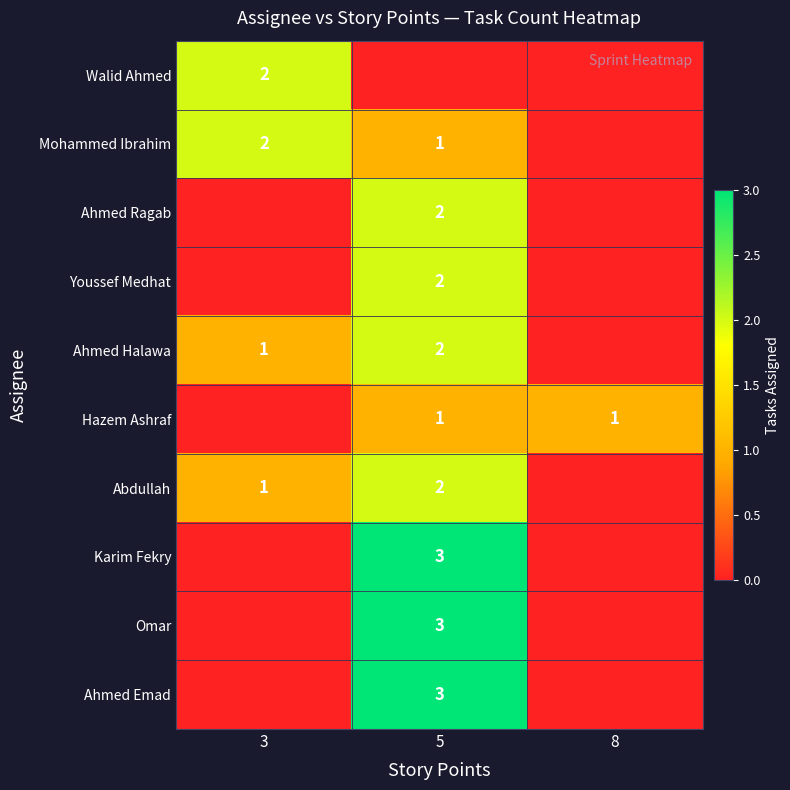

Is the value of Hazem Ashraf at 8 greater than the value of Youssef Medhat at 5?

No